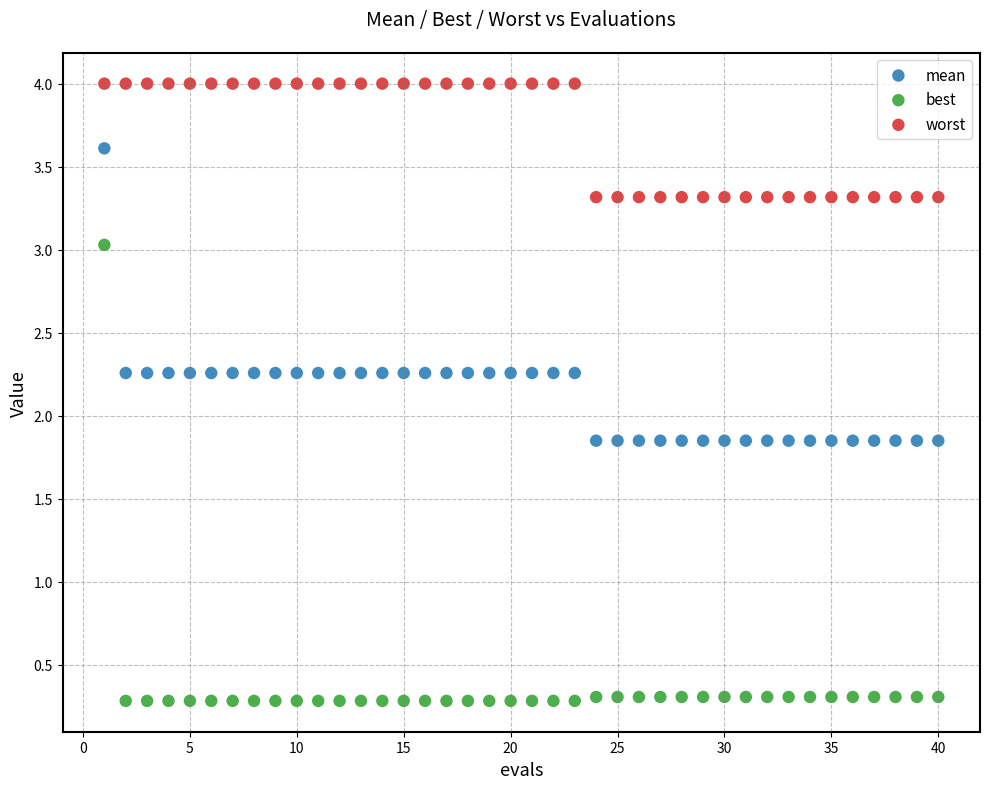

What are all the series names shown in the legend?

mean, best, worst